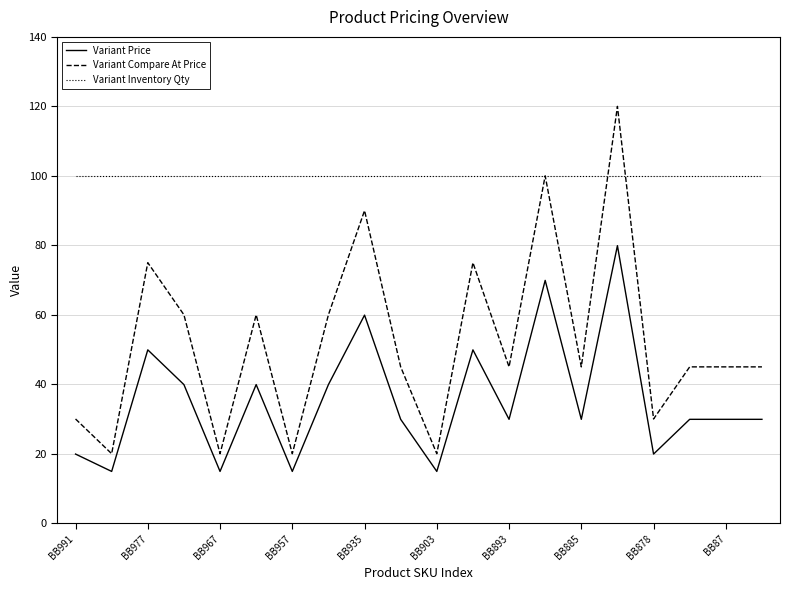

Which series has the widest spread of values?

Variant Compare At Price